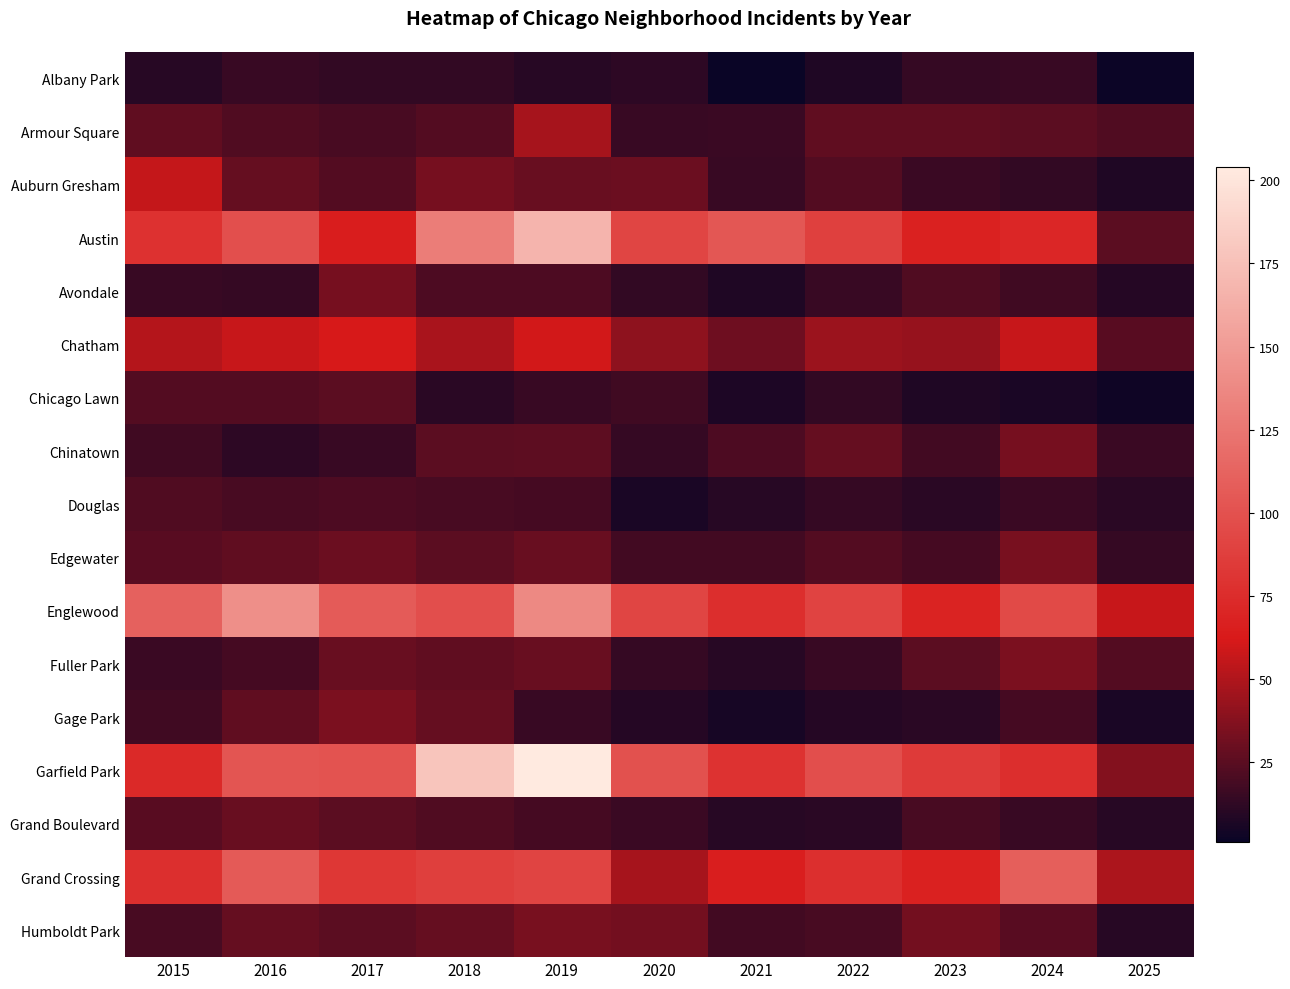

At how many categories does at least one series exceed 59?

10